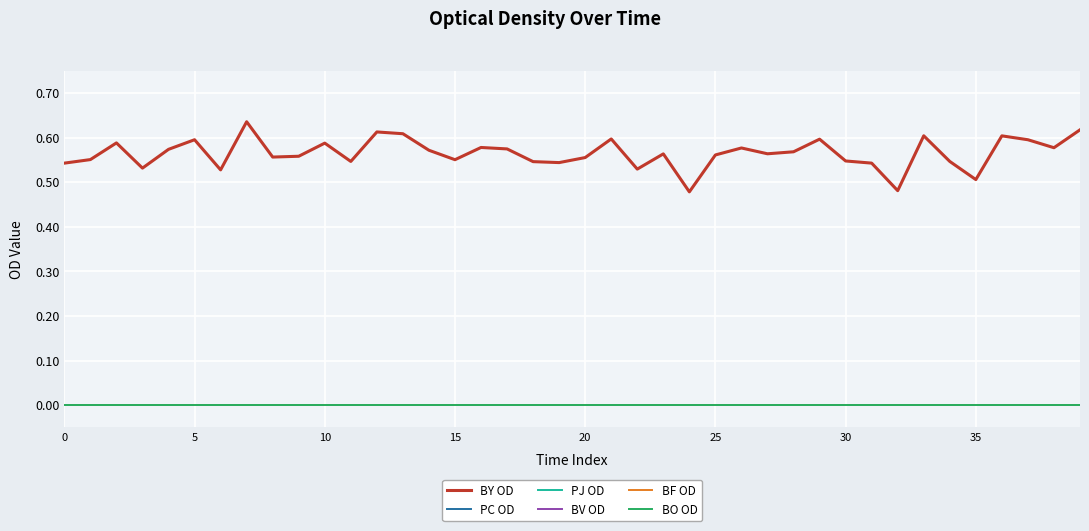

Reading left to right, list all the values displayed in this chart.

BY OD: 0.5	0.6	0.6	0.5	0.6	0.6	0.5	0.6	0.6	0.6	0.6	0.5	0.6	0.6	0.6	0.6	0.6	0.6	0.5	0.5	0.6	0.6	0.5	0.6	0.5	0.6	0.6	0.6	0.6	0.6	0.5	0.5	0.5	0.6	0.5	0.5	0.6	0.6	0.6	0.6
PC OD: 0.0	0.0	0.0	0.0	0.0	0.0	0.0	0.0	0.0	0.0	0.0	0.0	0.0	0.0	0.0	0.0	0.0	0.0	0.0	0.0	0.0	0.0	0.0	0.0	0.0	0.0	0.0	0.0	0.0	0.0	0.0	0.0	0.0	0.0	0.0	0.0	0.0	0.0	0.0	0.0
PJ OD: 0.0	0.0	0.0	0.0	0.0	0.0	0.0	0.0	0.0	0.0	0.0	0.0	0.0	0.0	0.0	0.0	0.0	0.0	0.0	0.0	0.0	0.0	0.0	0.0	0.0	0.0	0.0	0.0	0.0	0.0	0.0	0.0	0.0	0.0	0.0	0.0	0.0	0.0	0.0	0.0
BV OD: 0.0	0.0	0.0	0.0	0.0	0.0	0.0	0.0	0.0	0.0	0.0	0.0	0.0	0.0	0.0	0.0	0.0	0.0	0.0	0.0	0.0	0.0	0.0	0.0	0.0	0.0	0.0	0.0	0.0	0.0	0.0	0.0	0.0	0.0	0.0	0.0	0.0	0.0	0.0	0.0
BF OD: 0.0	0.0	0.0	0.0	0.0	0.0	0.0	0.0	0.0	0.0	0.0	0.0	0.0	0.0	0.0	0.0	0.0	0.0	0.0	0.0	0.0	0.0	0.0	0.0	0.0	0.0	0.0	0.0	0.0	0.0	0.0	0.0	0.0	0.0	0.0	0.0	0.0	0.0	0.0	0.0
BO OD: 0.0	0.0	0.0	0.0	0.0	0.0	0.0	0.0	0.0	0.0	0.0	0.0	0.0	0.0	0.0	0.0	0.0	0.0	0.0	0.0	0.0	0.0	0.0	0.0	0.0	0.0	0.0	0.0	0.0	0.0	0.0	0.0	0.0	0.0	0.0	0.0	0.0	0.0	0.0	0.0